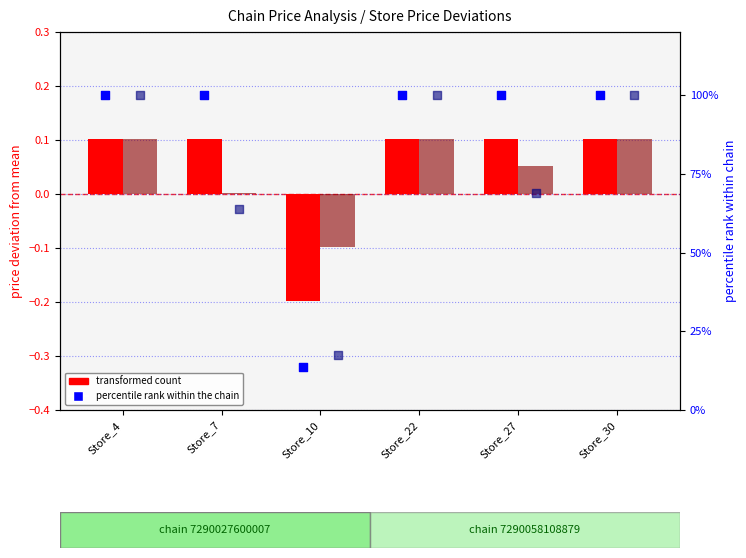

Is the value of percentile rank (chain 7290058108879) at Store_22 greater than the value of percentile rank (chain 7290027600007) at Store_22?

No